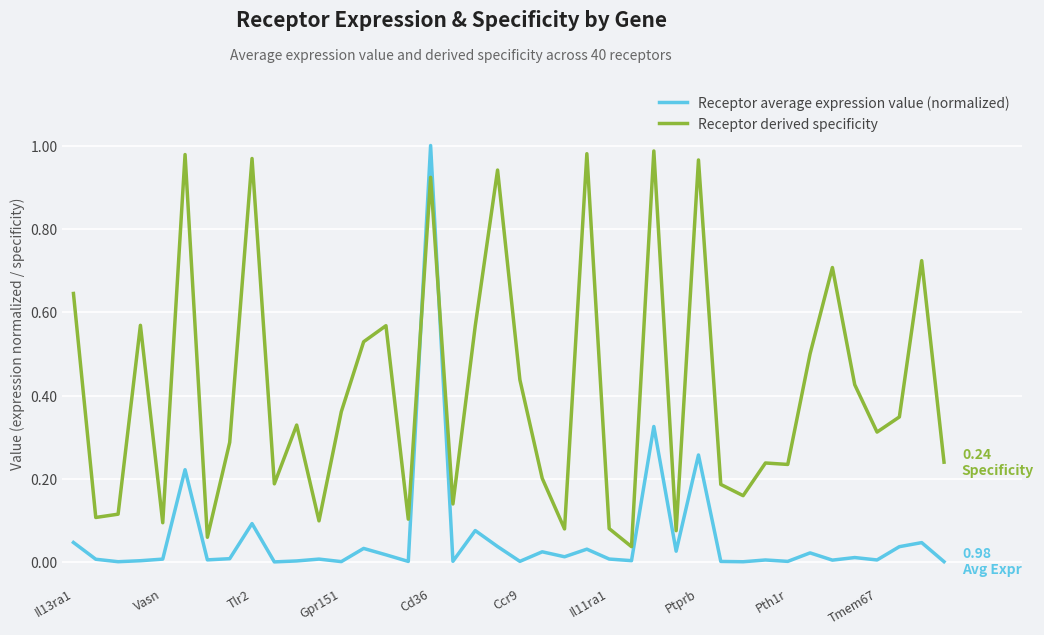

True or false: Receptor derived specificity and Receptor average expression value (normalized) cross at least once.

True